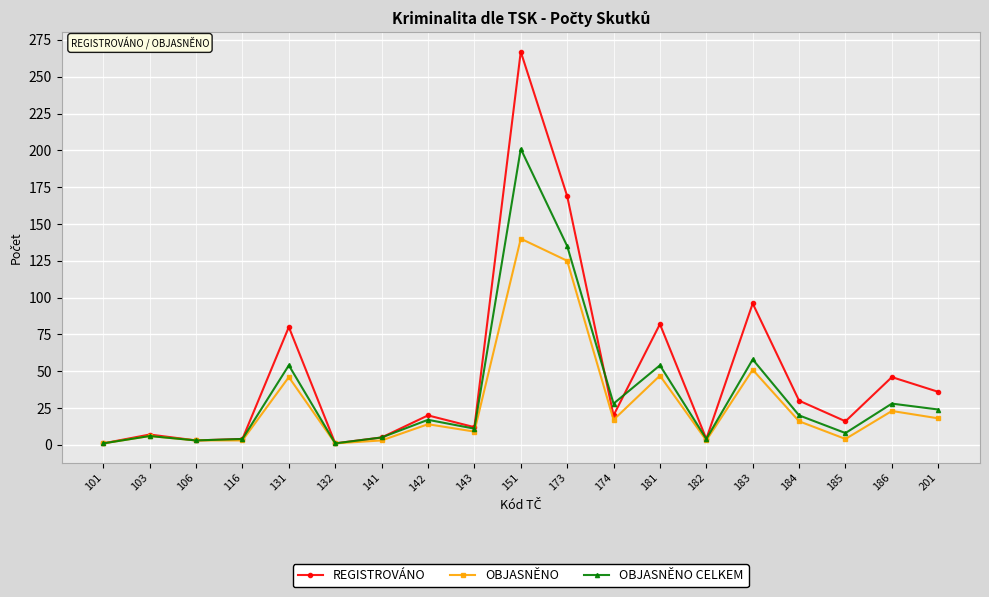

Is it true that REGISTROVÁNO equals 131 at 151?

False